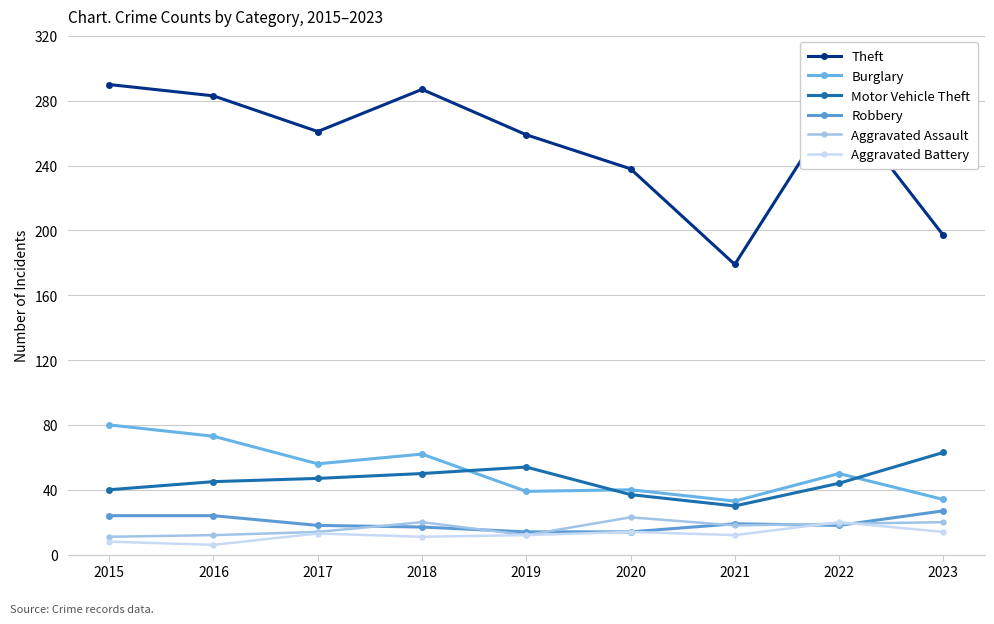

At which category is the sum across all series the highest?

2015